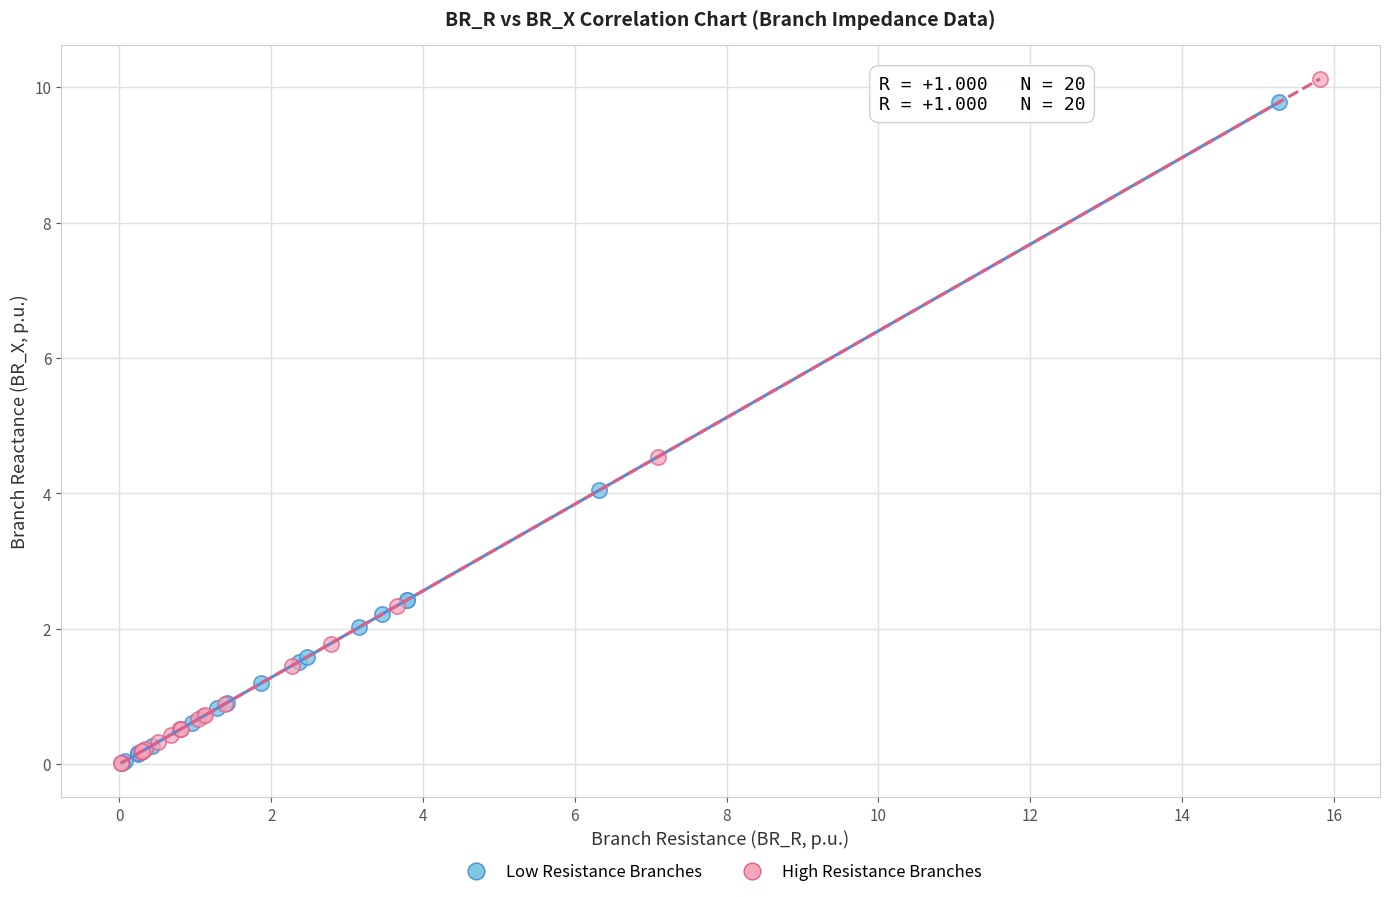

What are all the series names shown in the legend?

Low Resistance Branches, High Resistance Branches